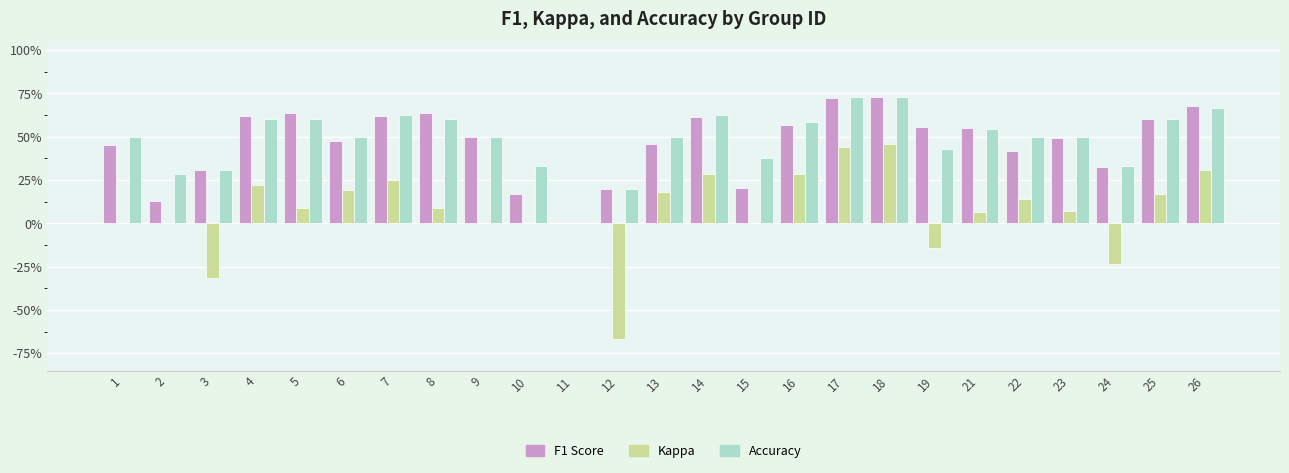

Reading left to right, transcribe all the data shown in this chart.

f1: 1=0.5	2=0.1	3=0.3	4=0.6	5=0.6	6=0.5	7=0.6	8=0.6	9=0.5	10=0.2	11=0.0	12=0.2	13=0.5	14=0.6	15=0.2	16=0.6	17=0.7	18=0.7	19=0.6	21=0.6	22=0.4	23=0.5	24=0.3	25=0.6	26=0.7
kappa: 1=0.0	2=0.0	3=-0.3	4=0.2	5=0.1	6=0.2	7=0.2	8=0.1	9=0.0	10=0.0	11=0.0	12=-0.7	13=0.2	14=0.3	15=0.0	16=0.3	17=0.4	18=0.5	19=-0.1	21=0.1	22=0.1	23=0.1	24=-0.2	25=0.2	26=0.3
accuracy: 1=0.5	2=0.3	3=0.3	4=0.6	5=0.6	6=0.5	7=0.6	8=0.6	9=0.5	10=0.3	11=0.0	12=0.2	13=0.5	14=0.6	15=0.4	16=0.6	17=0.7	18=0.7	19=0.4	21=0.5	22=0.5	23=0.5	24=0.3	25=0.6	26=0.7